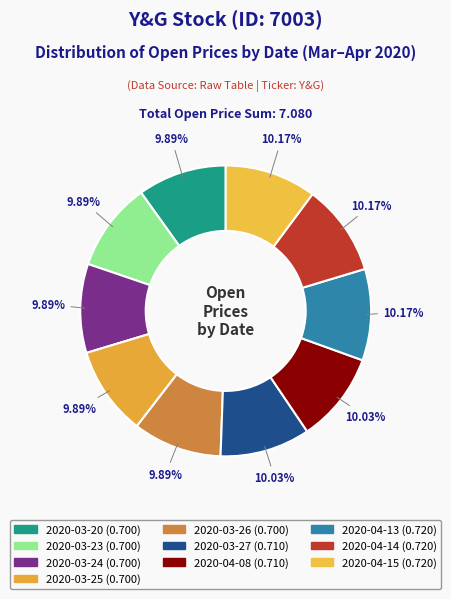

The 2020-03-23 slice represents 10% of the pie. True or false?

True